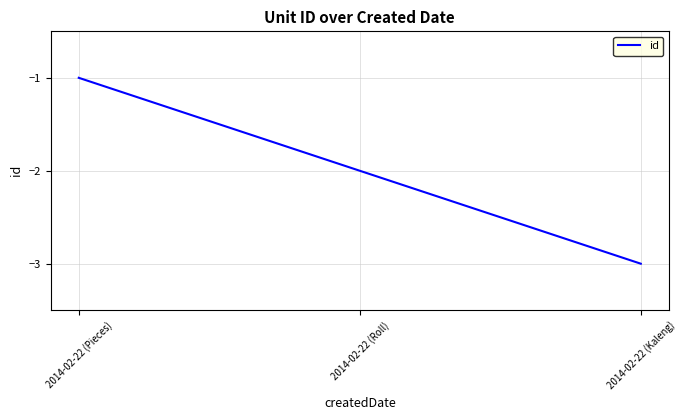

At which label does the data first exceed -2?

2014-02-22 (Pieces)